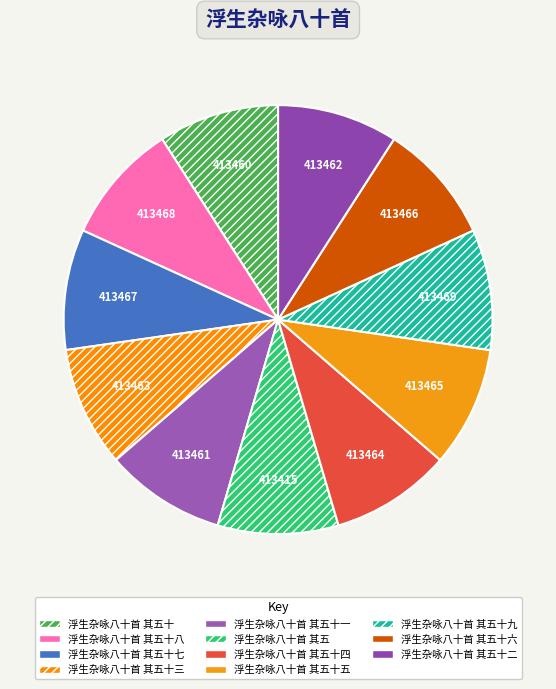

What percentage do 浮生杂咏八十首 其五十三 and 浮生杂咏八十首 其五十九 together represent?

18.2%